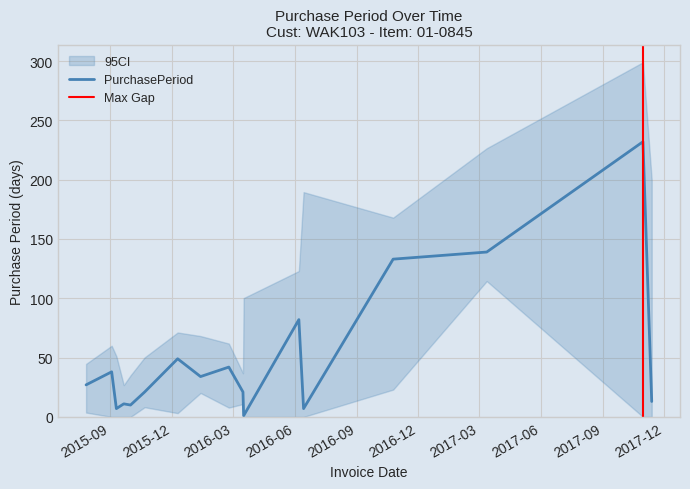

What is the sum of all values?

867